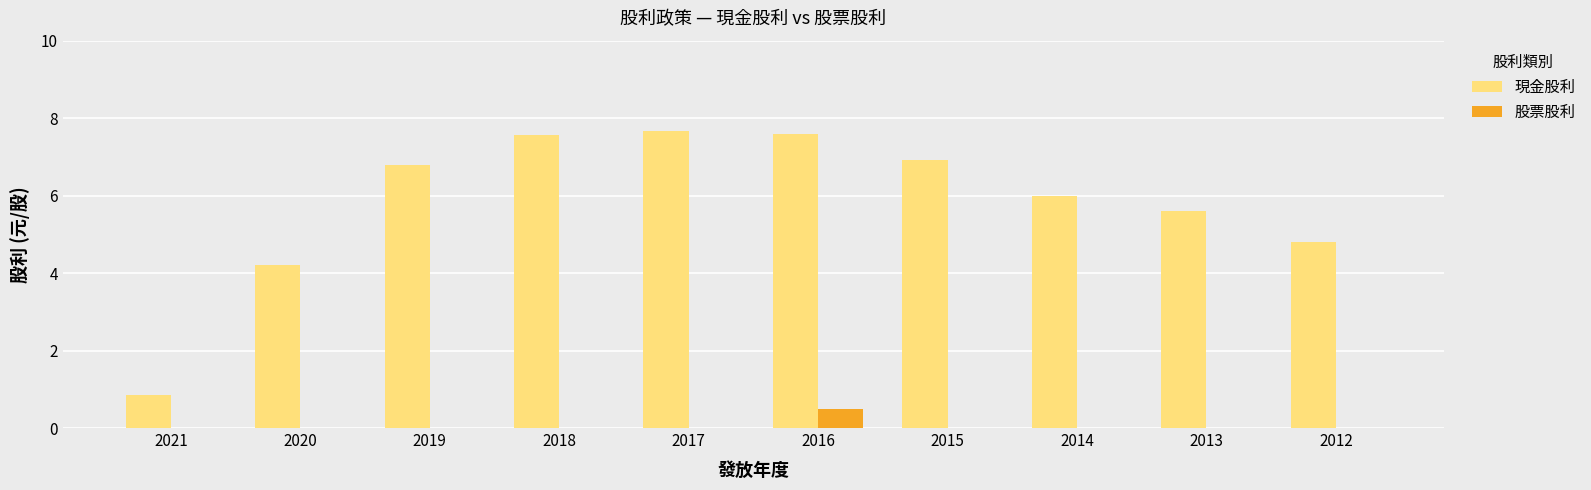

How many data points does each series have?

10